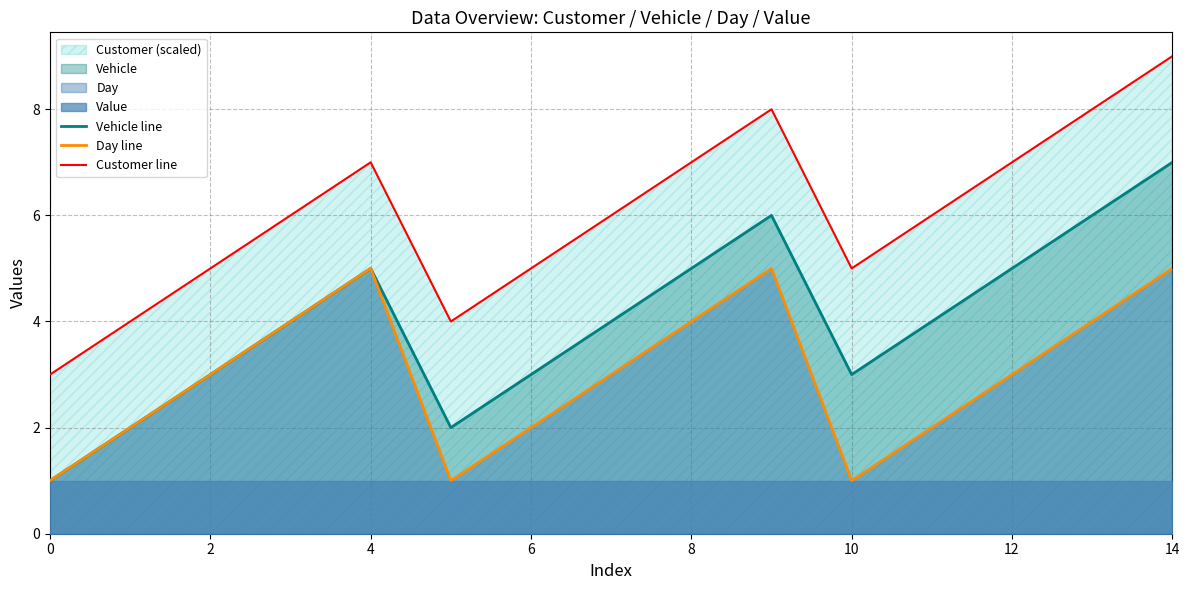

True or false: Customer line and Vehicle line intersect in this chart.

False